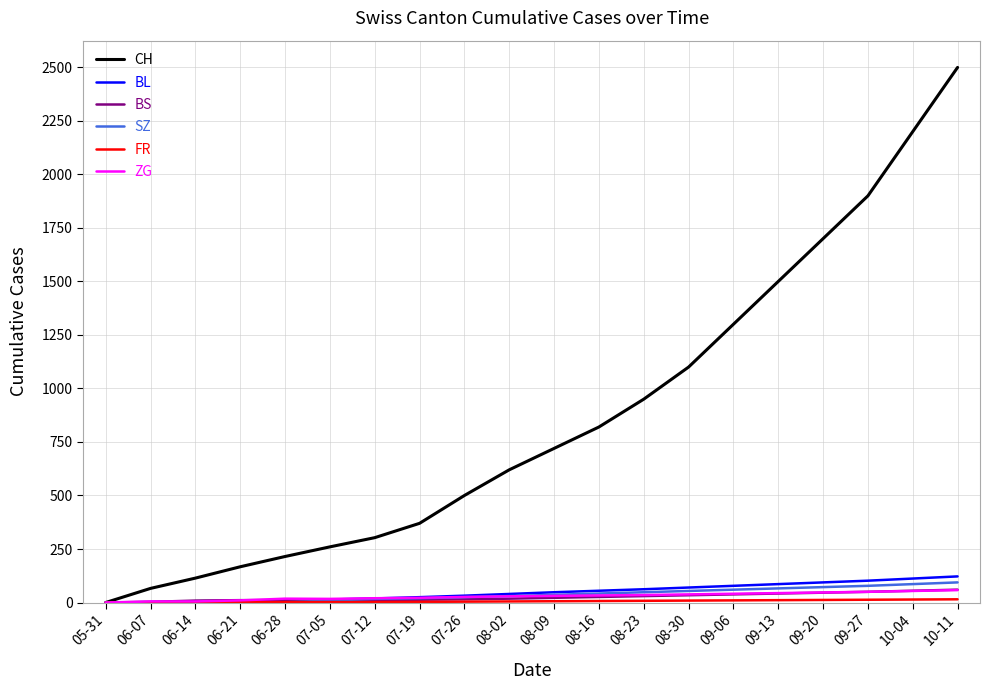

What position from the left is 09-13?

16